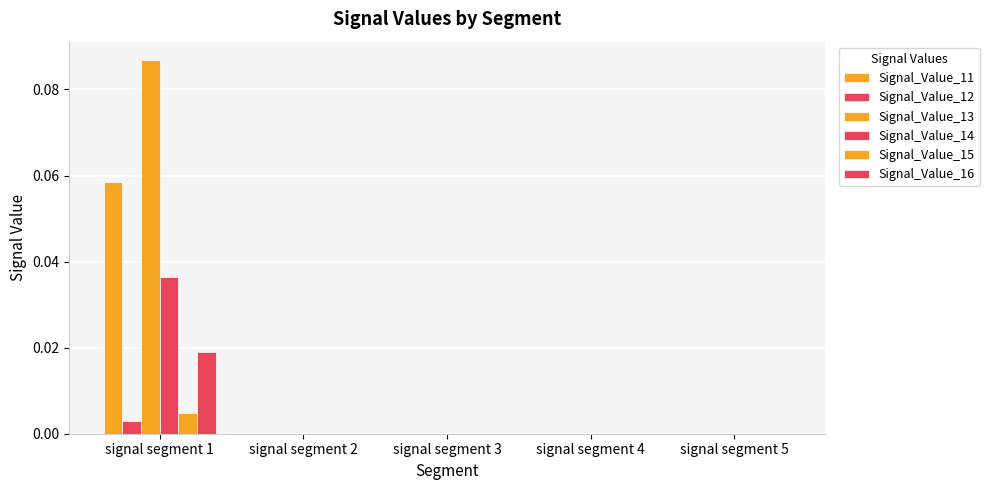

Which series has the largest total across all categories?

Signal_Value_13